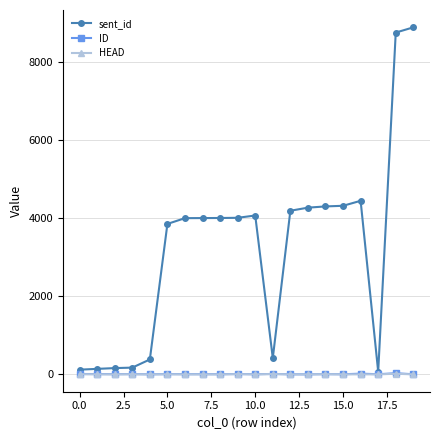

True or false: ID has more than 0 interior local peaks.

True